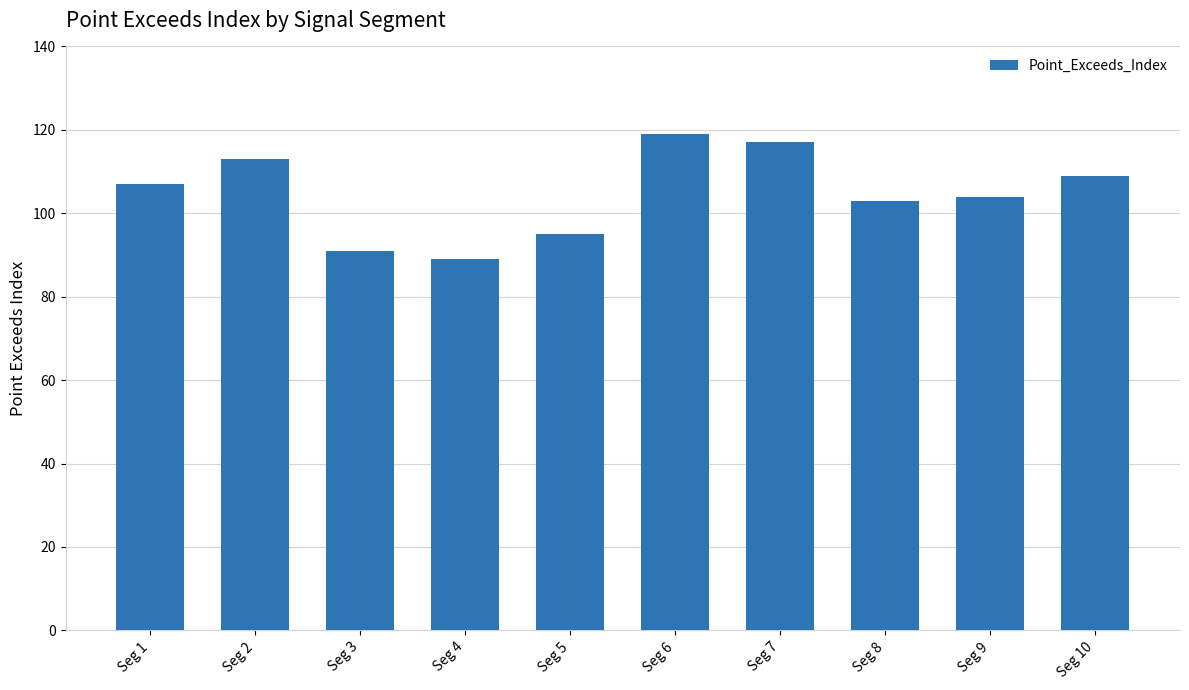

What is the value of the 3rd bar from the left?

91